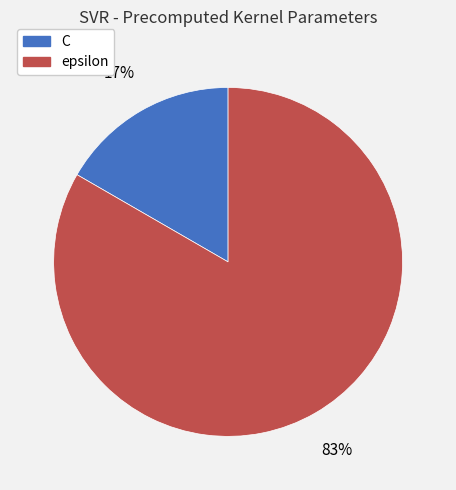

Which slice is the smallest?

C